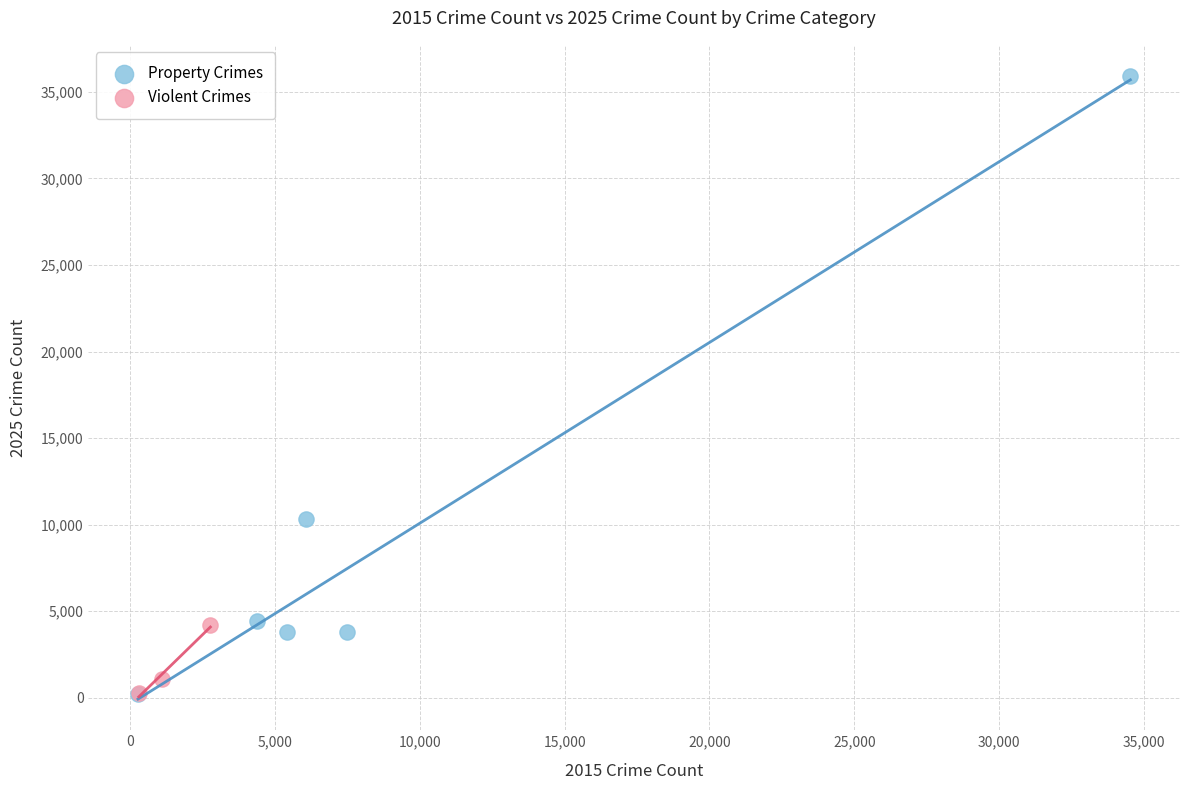

Which series has the largest Y range (max minus min)?

Property Crimes